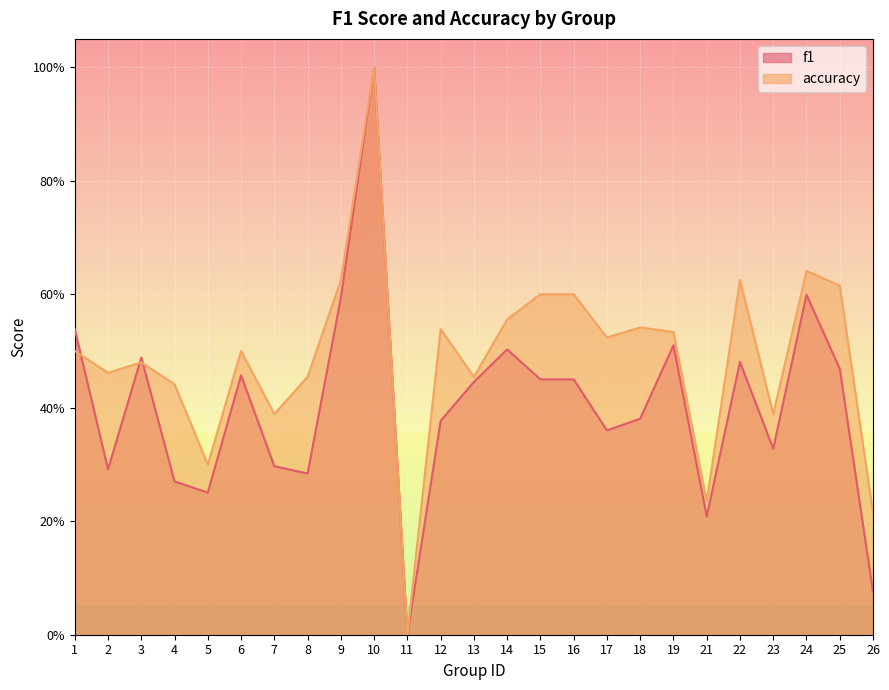

The value of accuracy at 8 is 0.5. True or false?

True